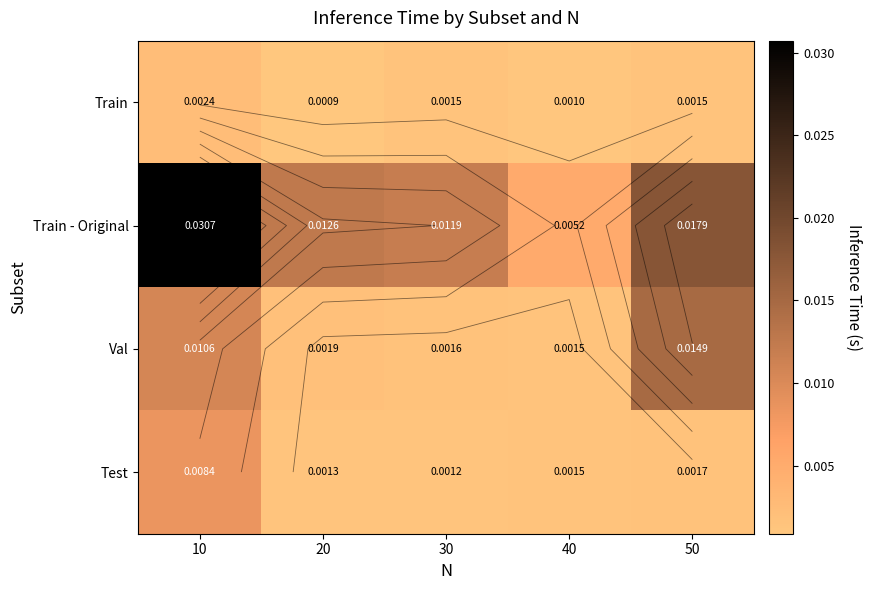

At which category is the sum across all series the highest?

10